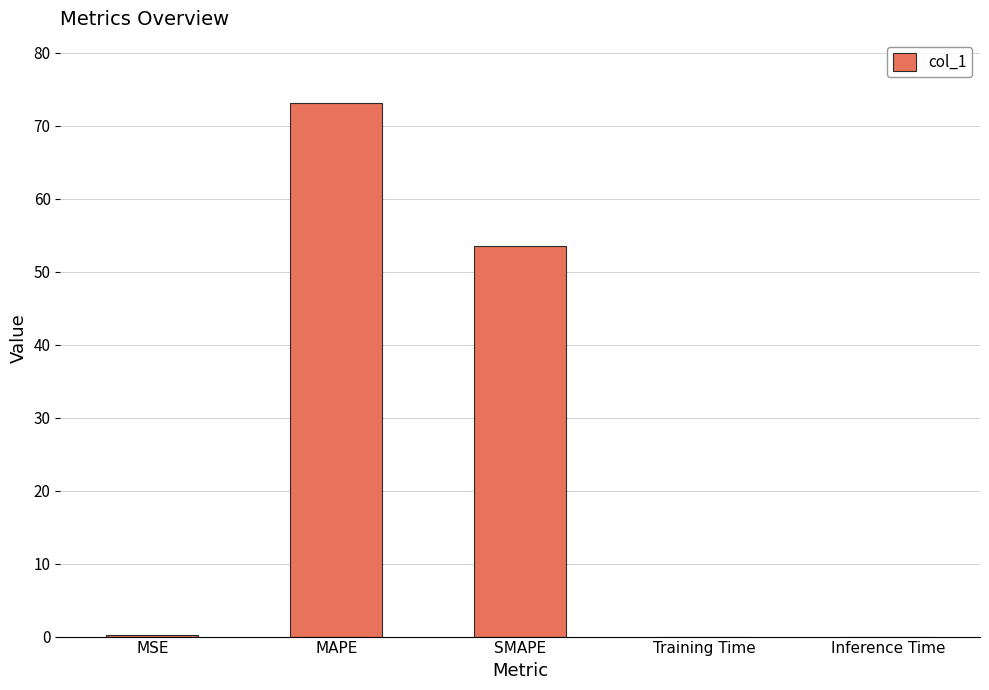

What is the sum of all values?

126.9